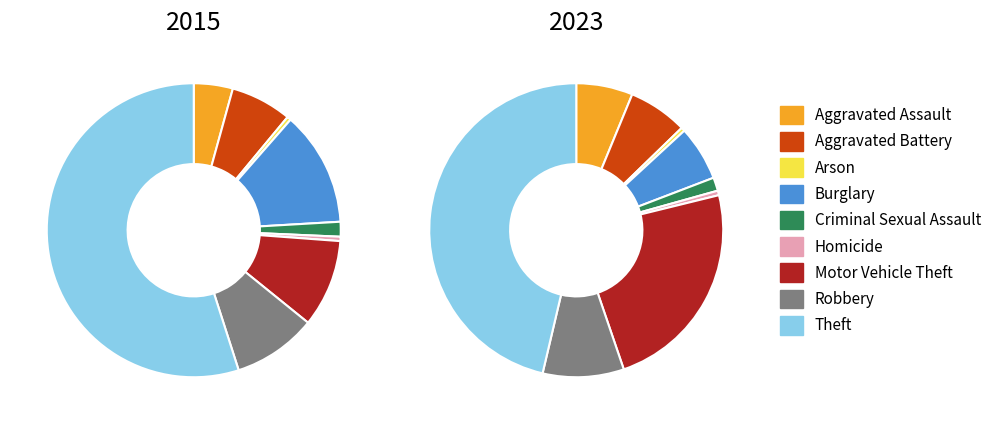

Is it true that Motor Vehicle Theft is 10% of the pie?

True